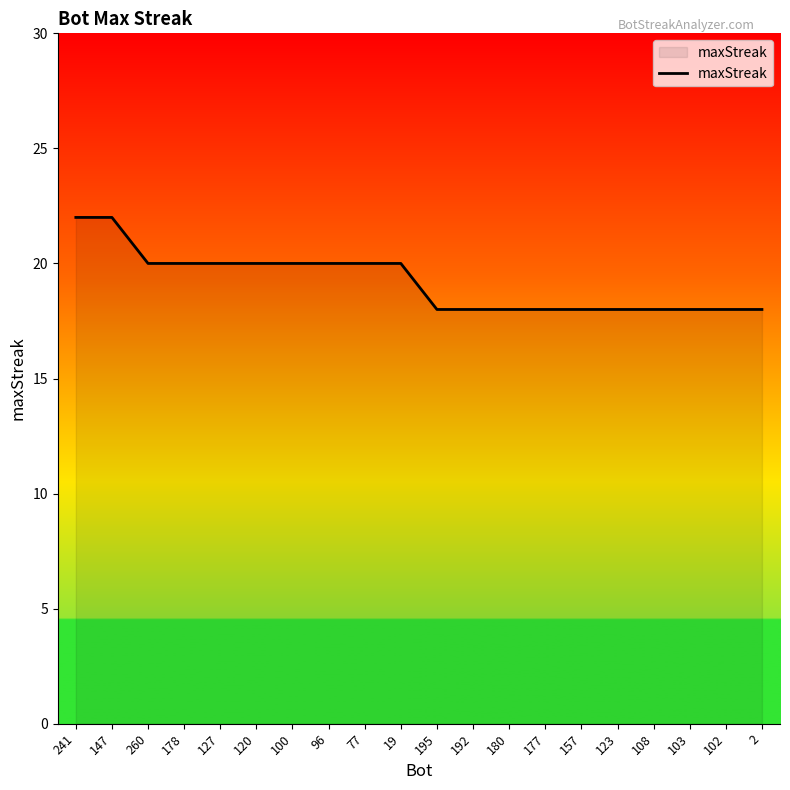

What is the smallest value displayed?

18